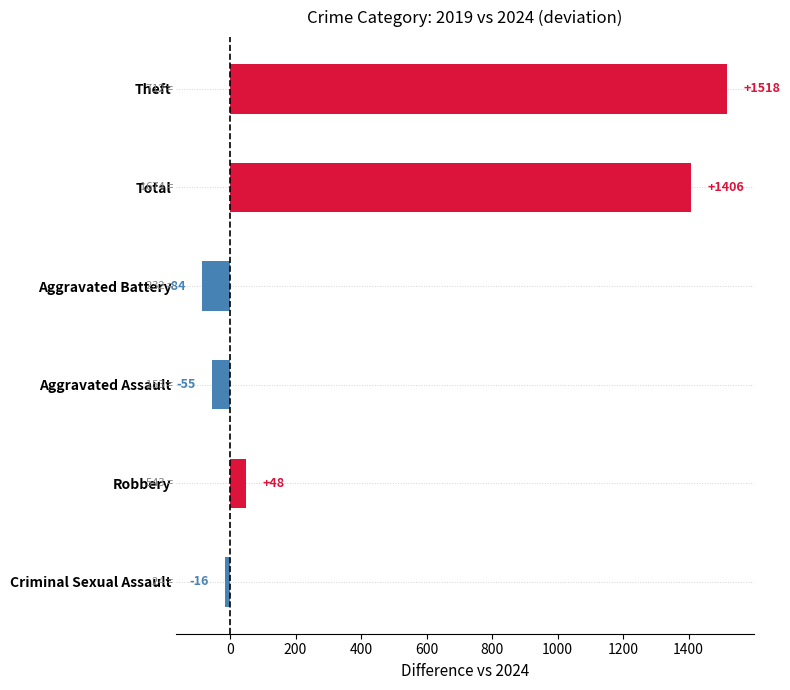

Which label corresponds to the largest value in the chart?

Theft